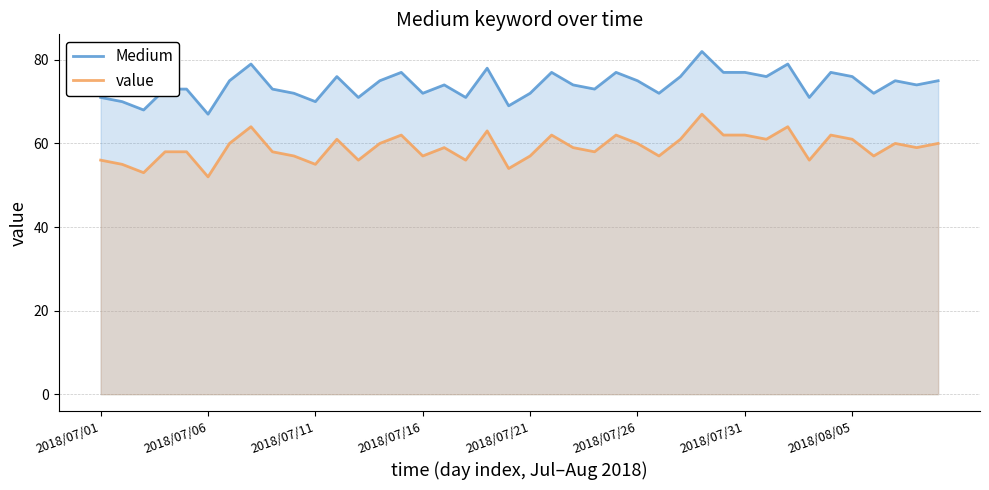

The Medium series shows 72 at 2018/07/16. True or false?

True